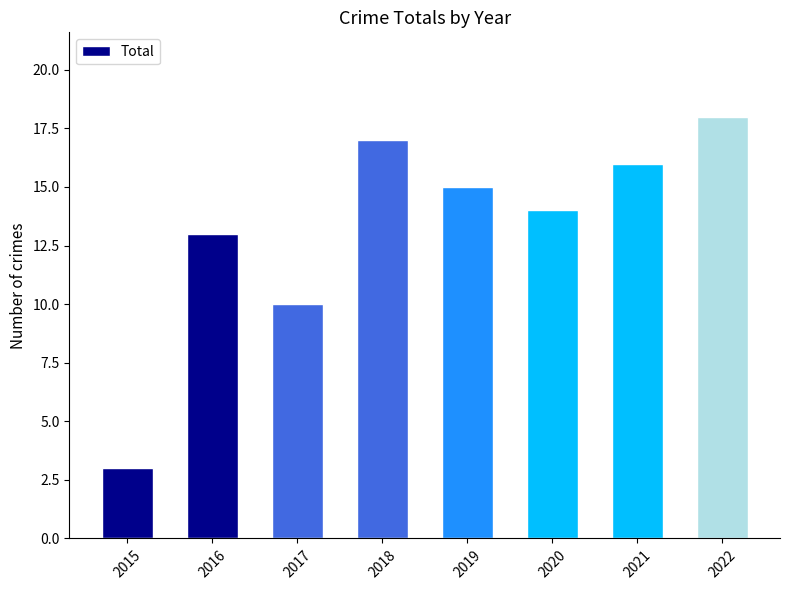

What is the average value?

13